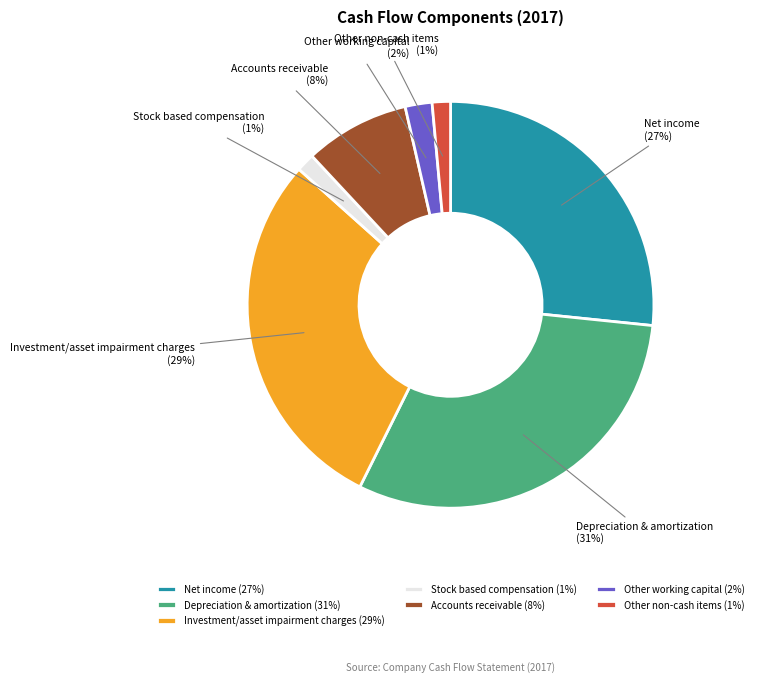

True or false: Other non-cash items accounts for 1% of the total.

True